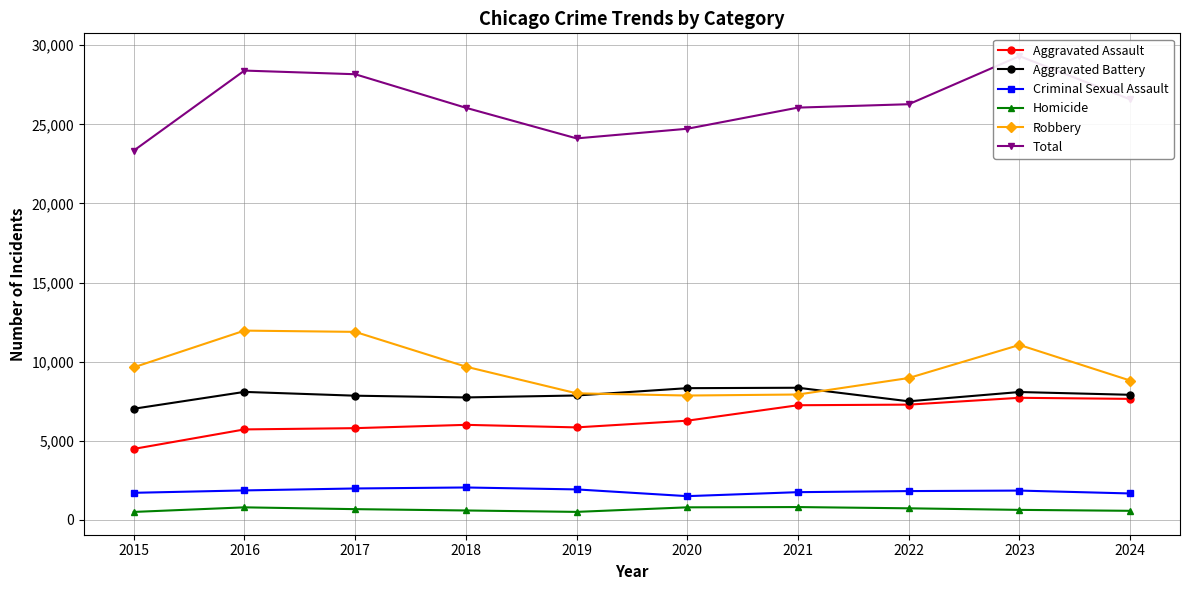

At which label does Aggravated Battery first exceed 7902?

2016